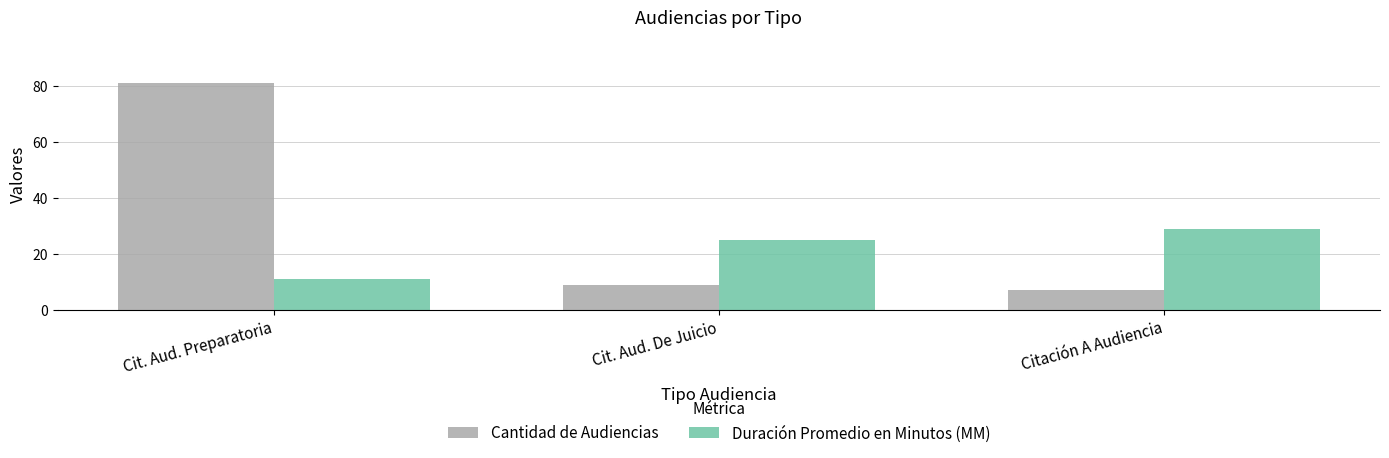

Rank the series at Citación A Audiencia from lowest to highest value.

Cantidad de Audiencias, Duración Promedio en Minutos (MM)